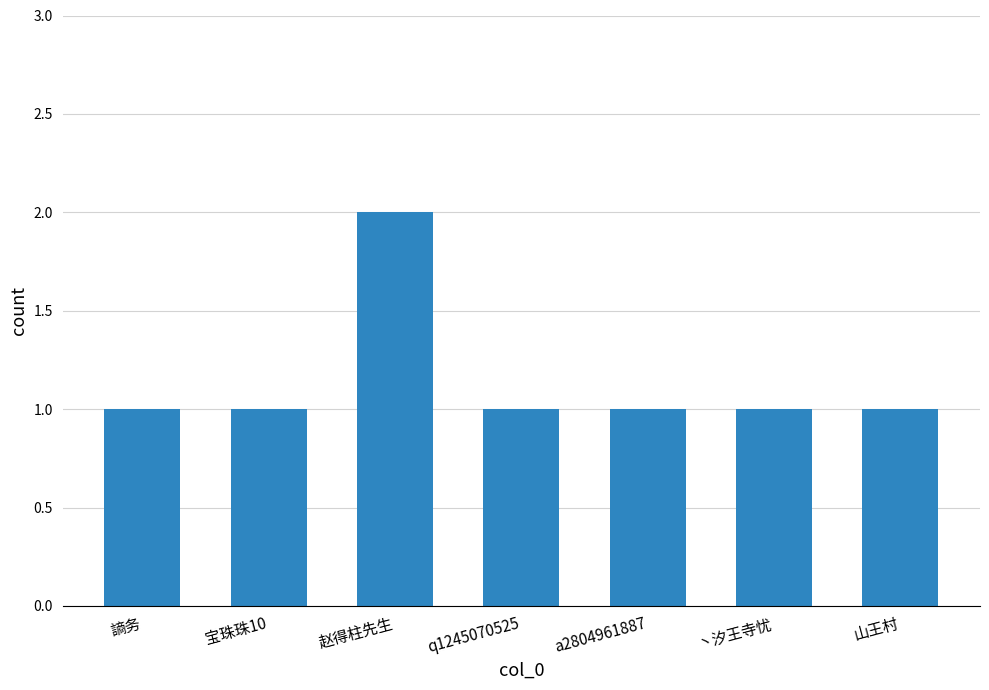

At which category does the chart reach its peak across all series?

赵得柱先生